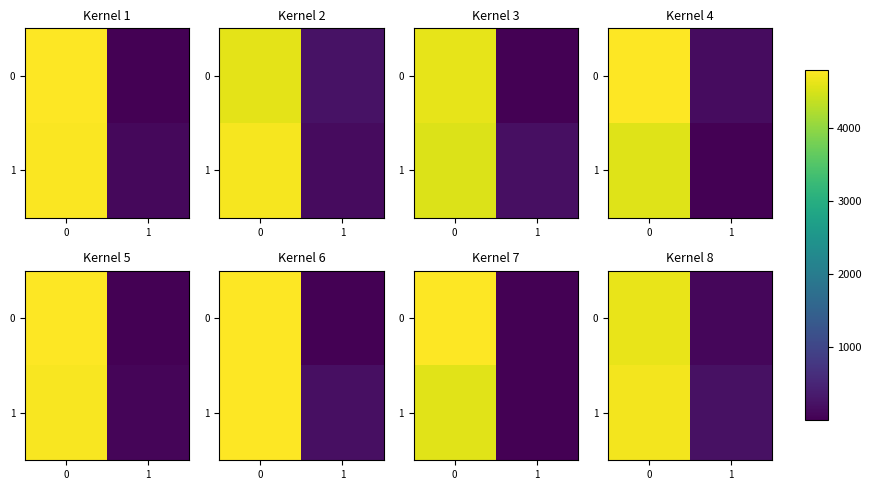

What is the average value of the 1 series?

2471.4